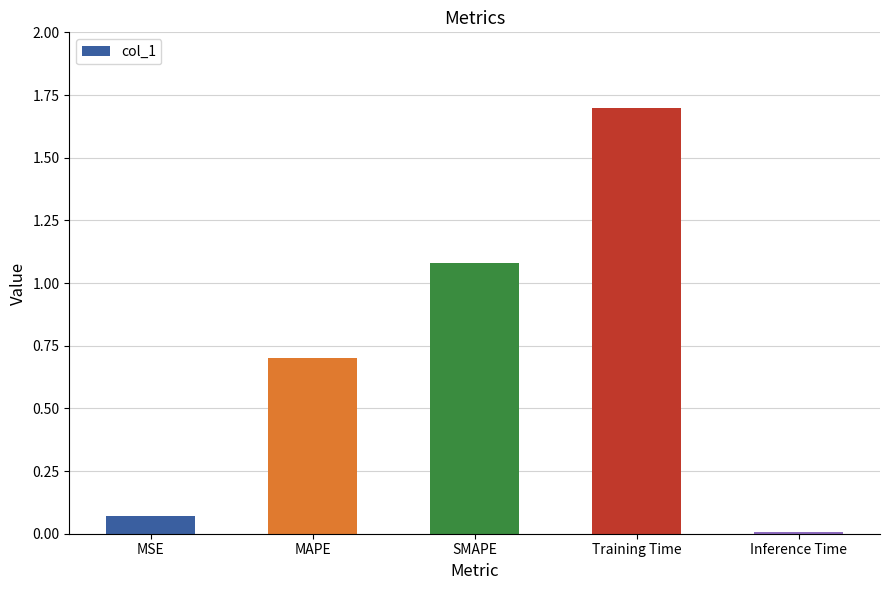

Are the bars horizontal?

No